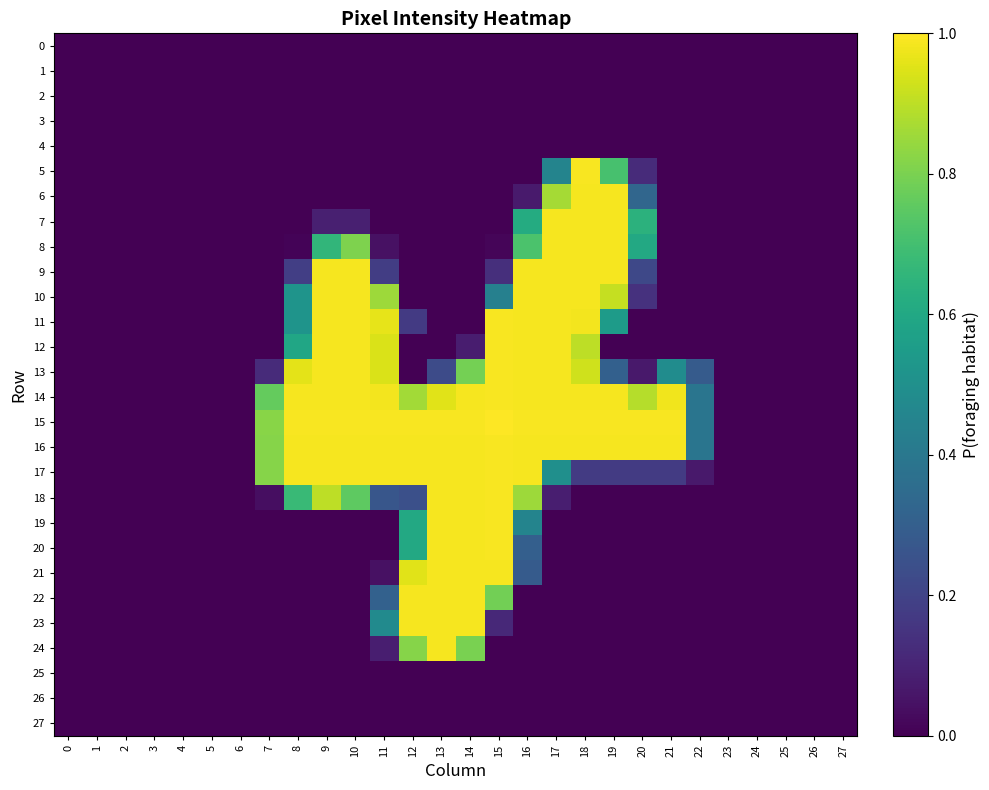

Which series has the widest spread of values?

15